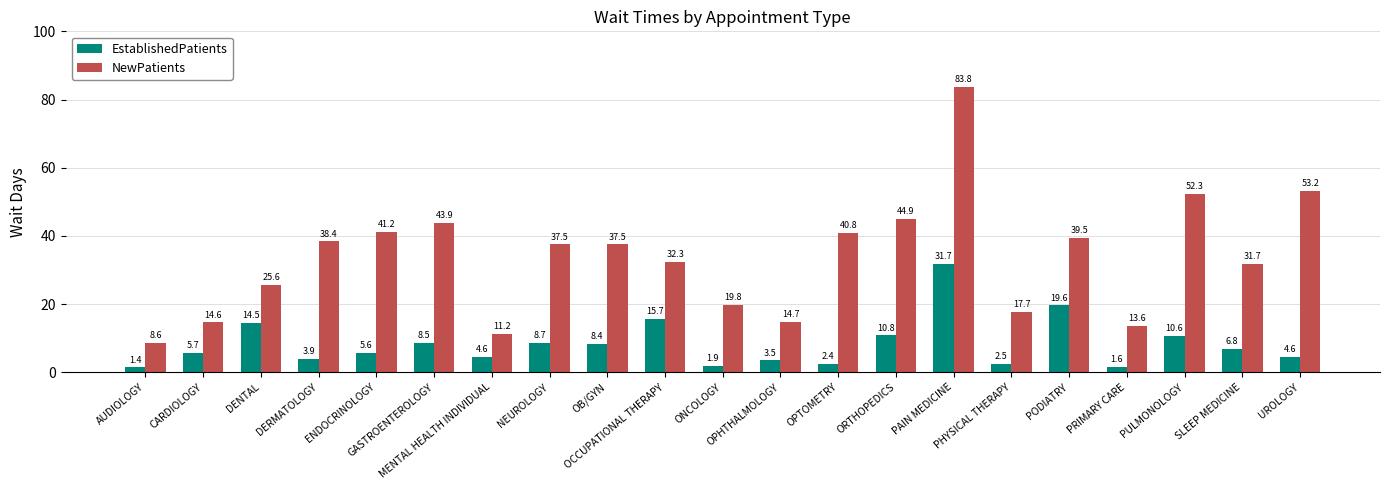

What position from the right is OB/GYN?

13